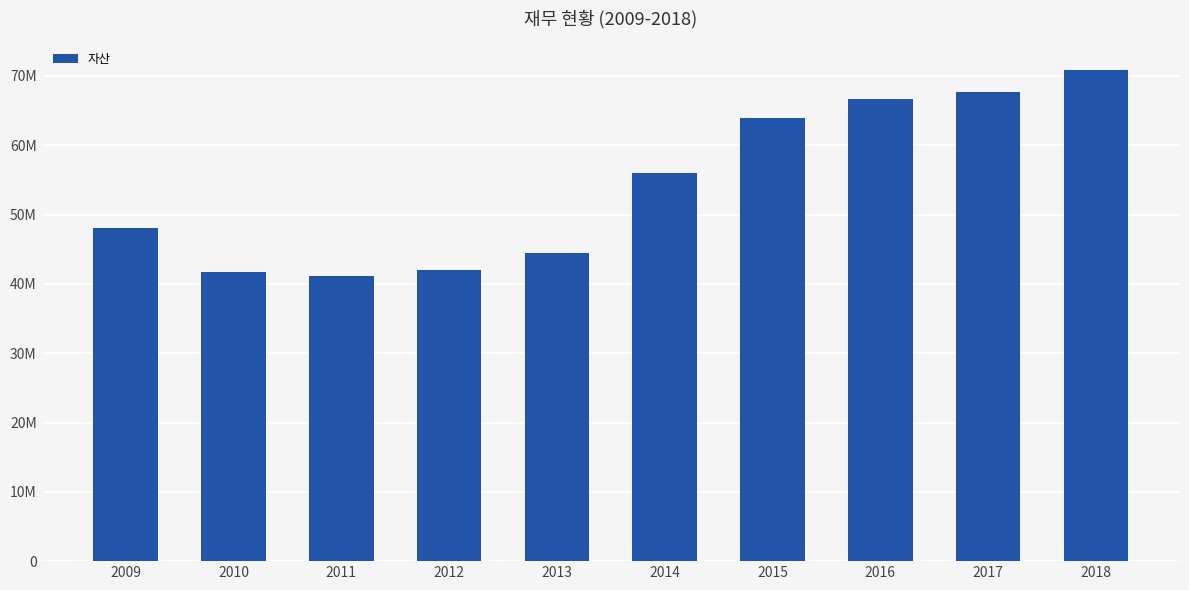

Which label corresponds to the largest value in the chart?

2018